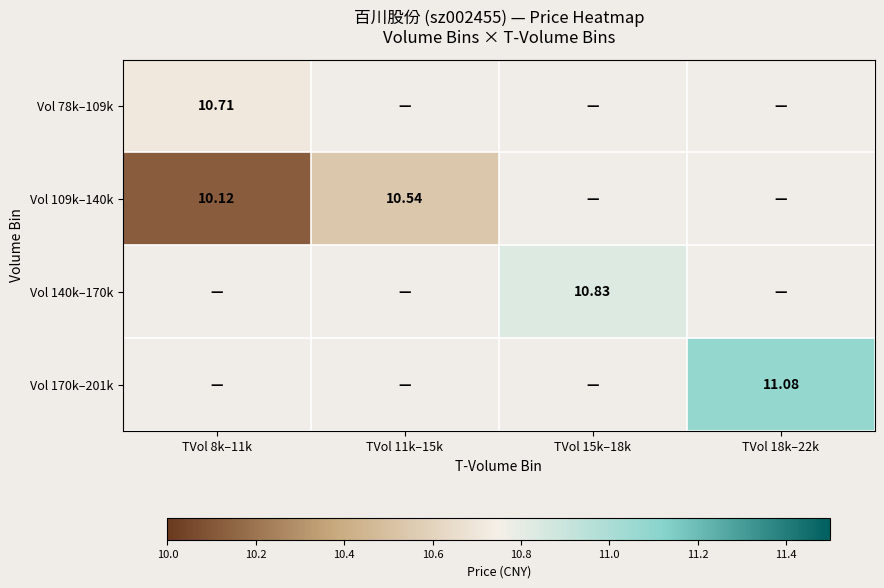

Is the value of Vol 78k–109k at TVol 8k–11k greater than the value of Vol 109k–140k at TVol 8k–11k?

Yes